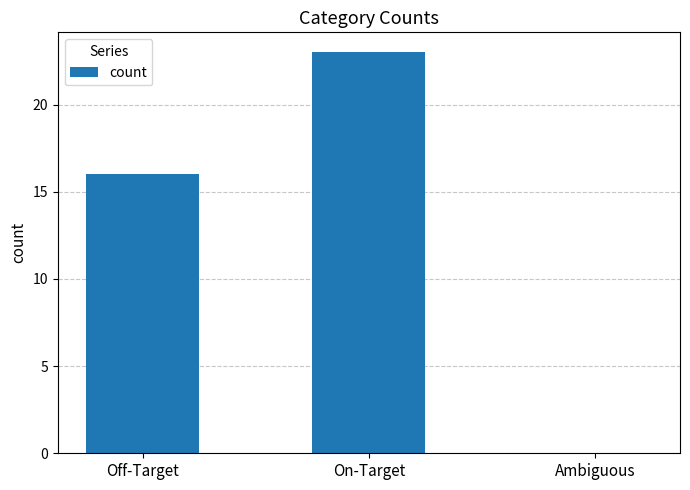

What is the sum of the values at Ambiguous and On-Target?

23